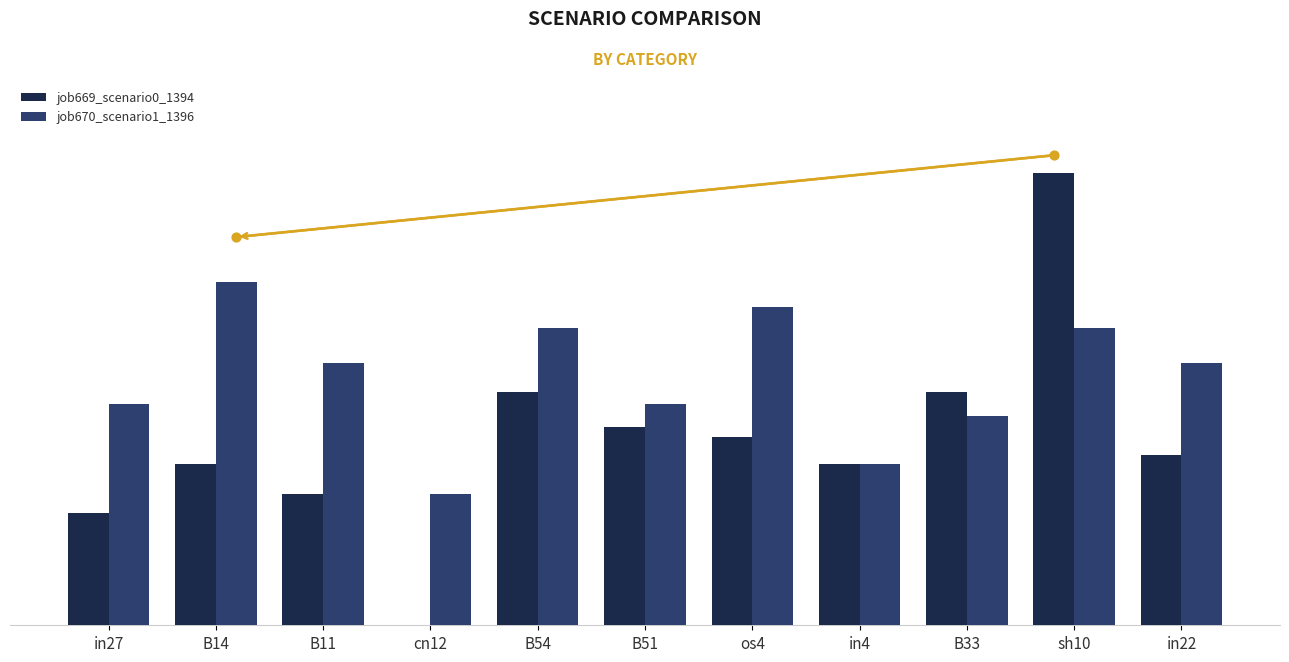

Which series has the largest Y range (max minus min)?

job669_scenario0_1394